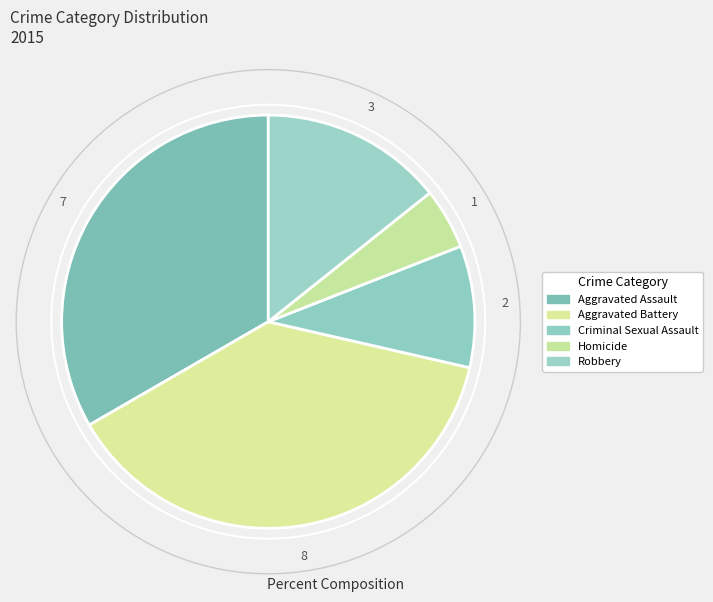

How many slices are in this pie chart?

5